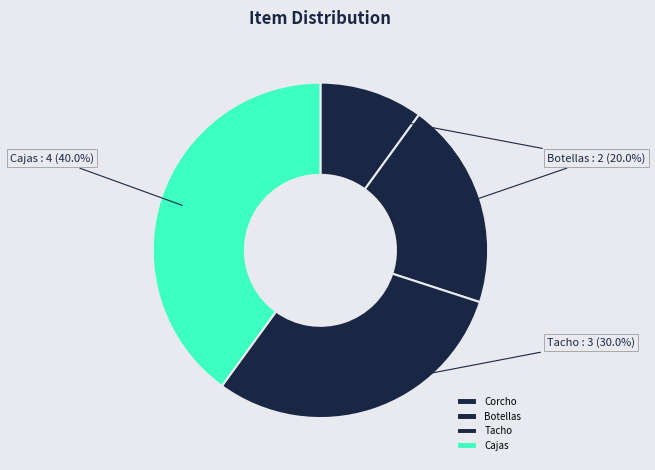

Is Cajas the majority of the pie?

No